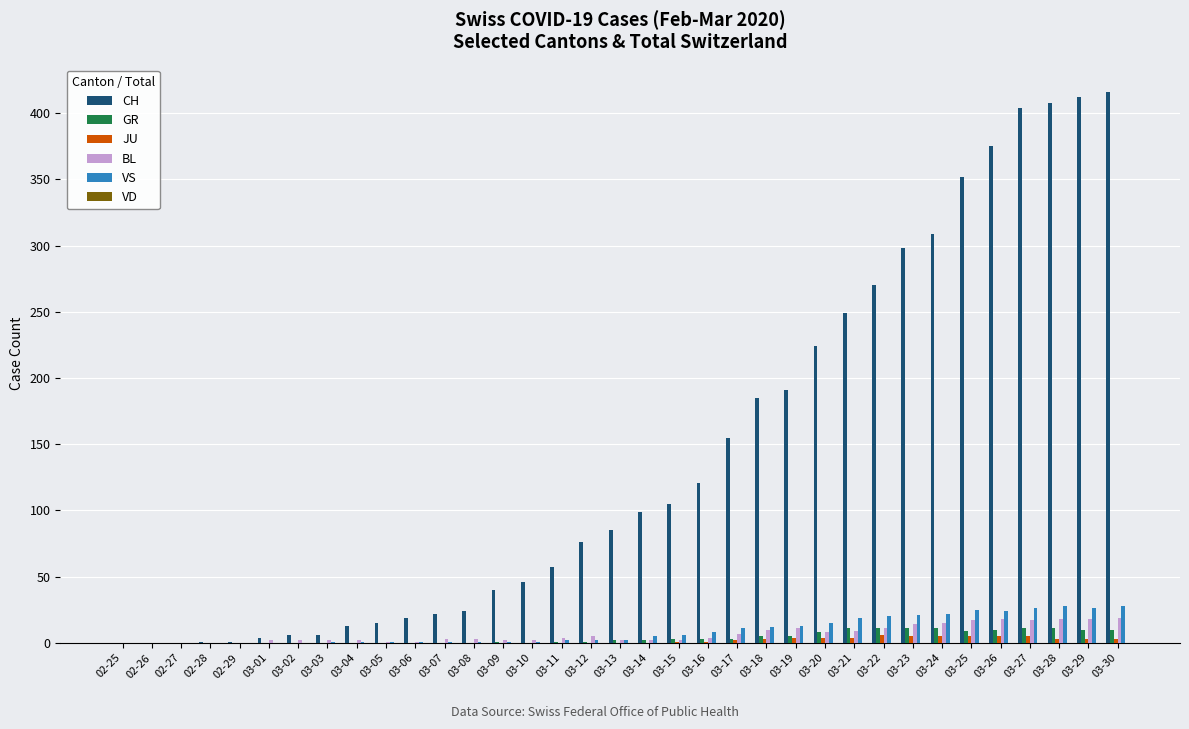

Which series changed the most between 03-02 and 03-18?

CH